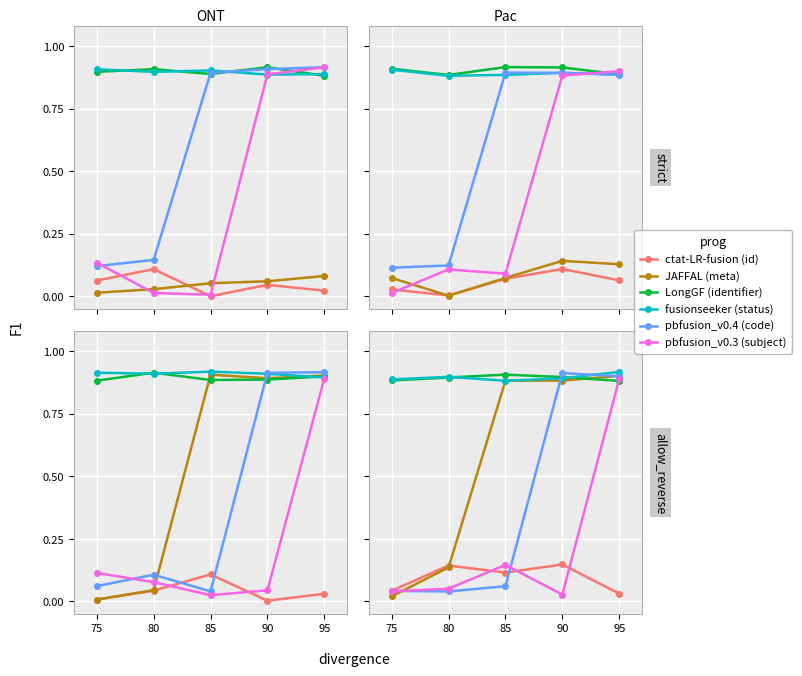

Is this an area chart (filled region under the line)?

No